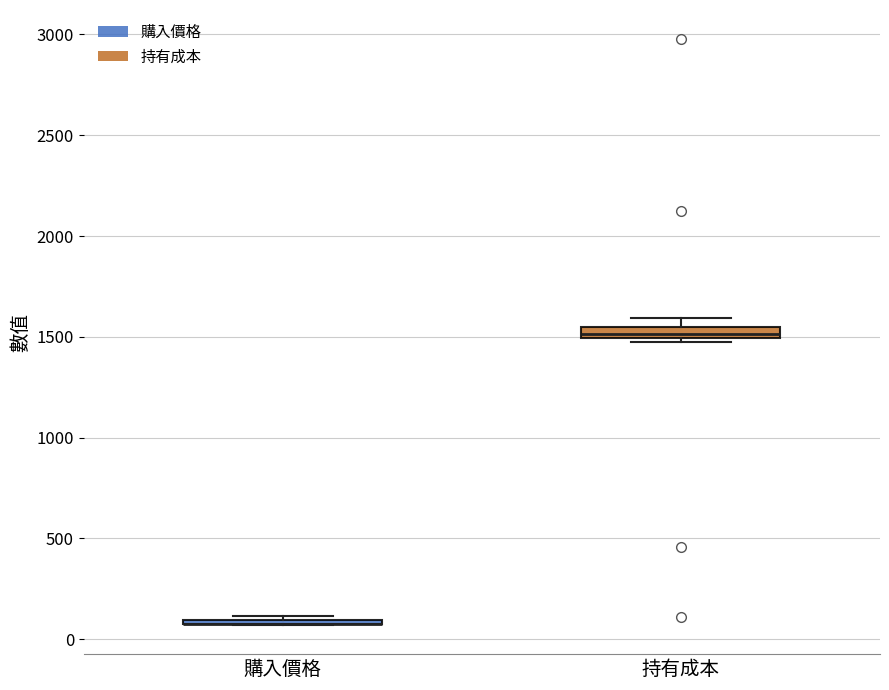

Where is the upper edge of the box for 持有成本 on the y-axis? The values are not printed on the chart, so give them approximately, as read against the axis.

1550